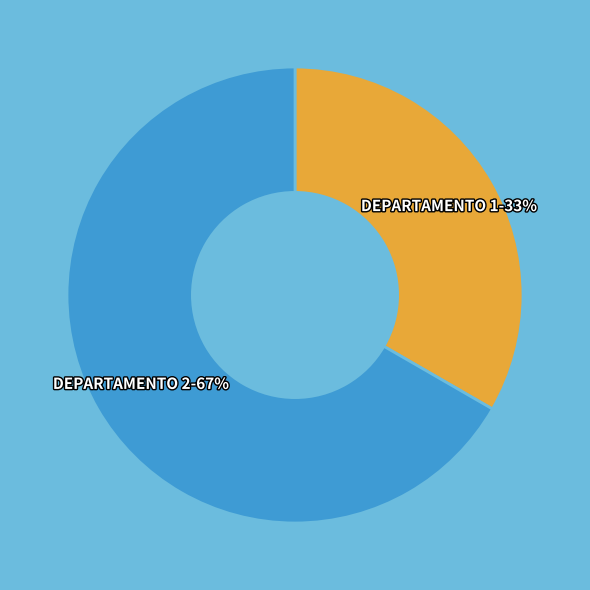

Do DEPARTAMENTO 2-67% and DEPARTAMENTO 1-33% together represent more than half of the pie?

Yes